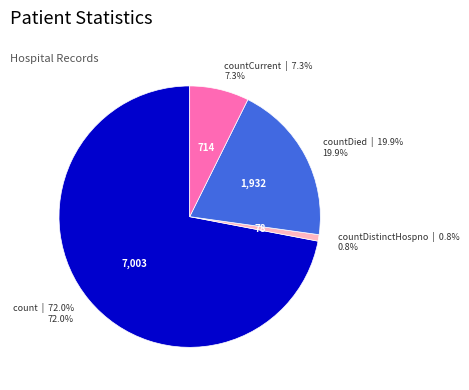

The countDistinctHospno slice represents 11% of the pie. True or false?

False